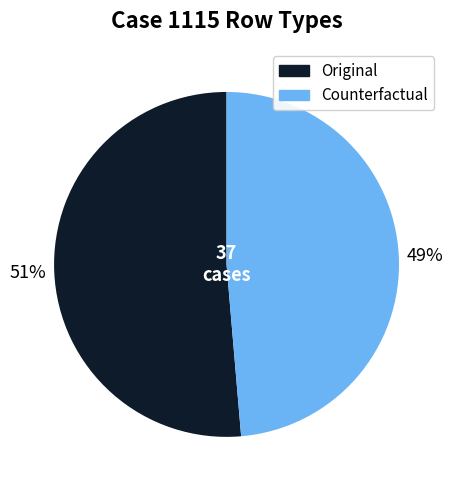

Which slice is the largest?

Original